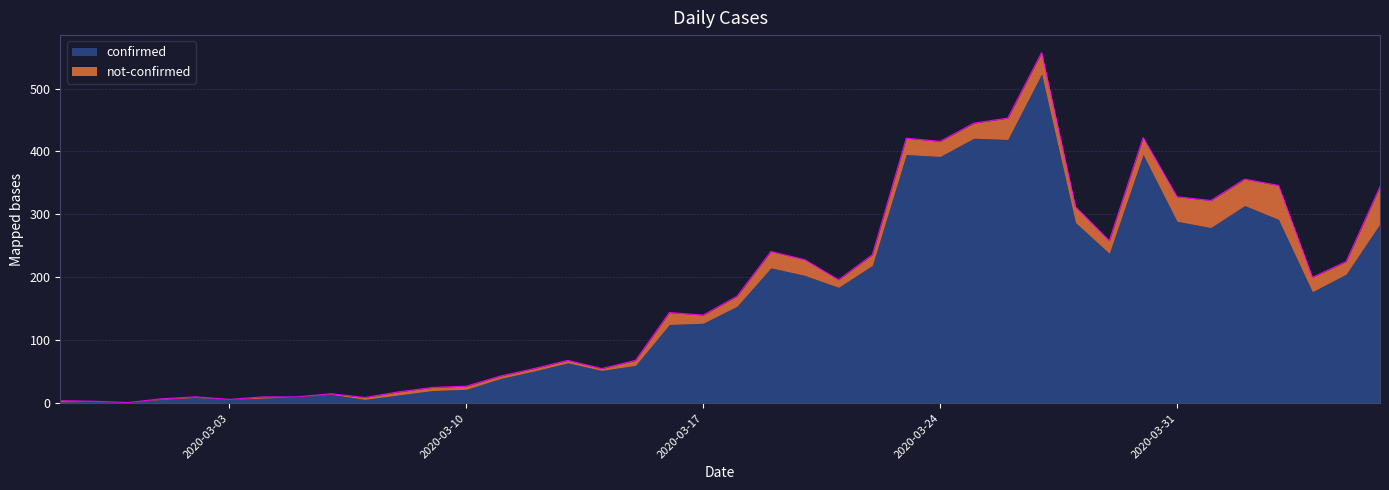

Does the chart display data point markers on the line(s)?

No